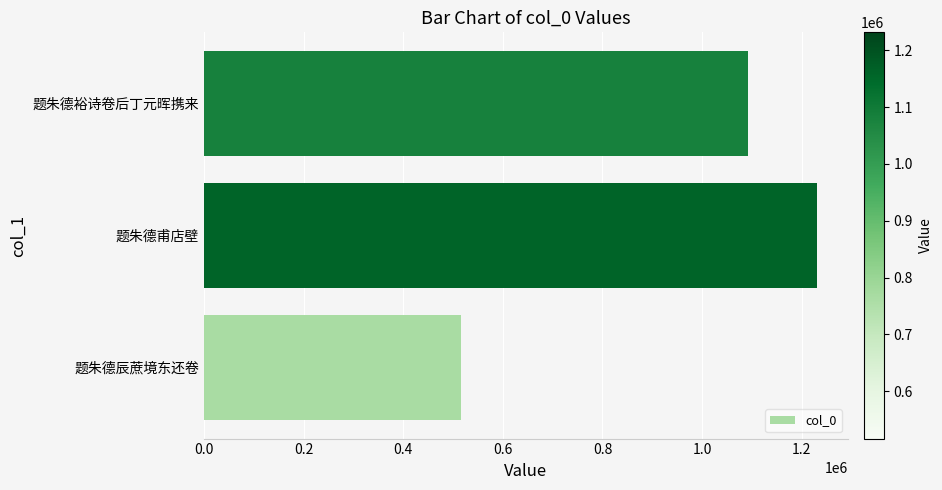

What is the change in value from 题朱德辰蔗境东还卷 to 题朱德甫店壁?

+714764